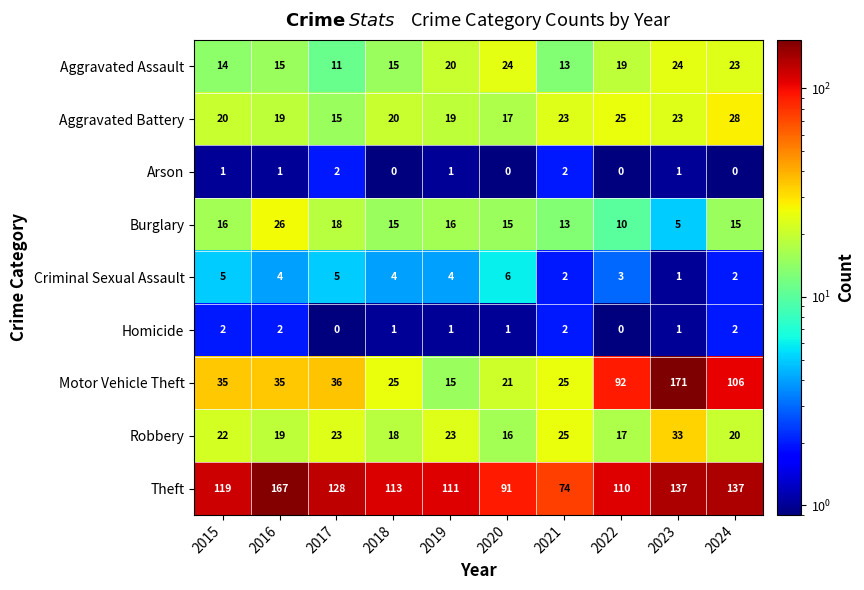

Which category has the highest value across all series?

2023